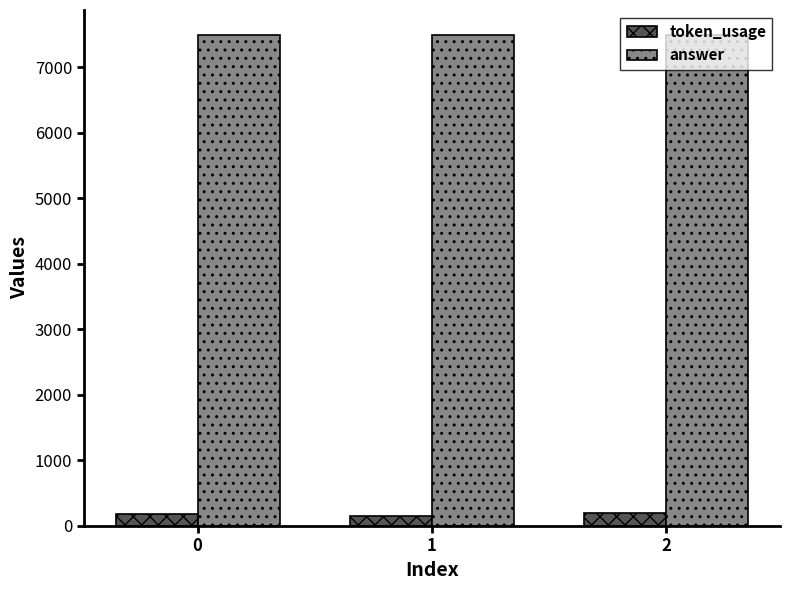

Rank the series by their maximum value, from highest to lowest.

answer, token_usage